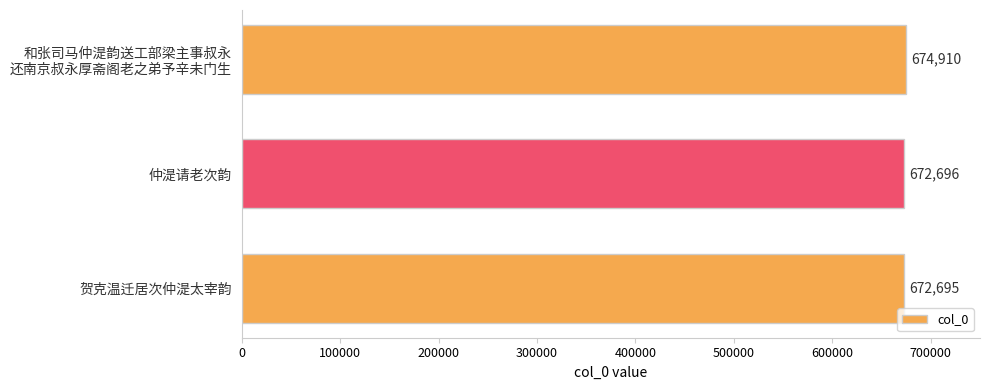

What is the average value?

673434